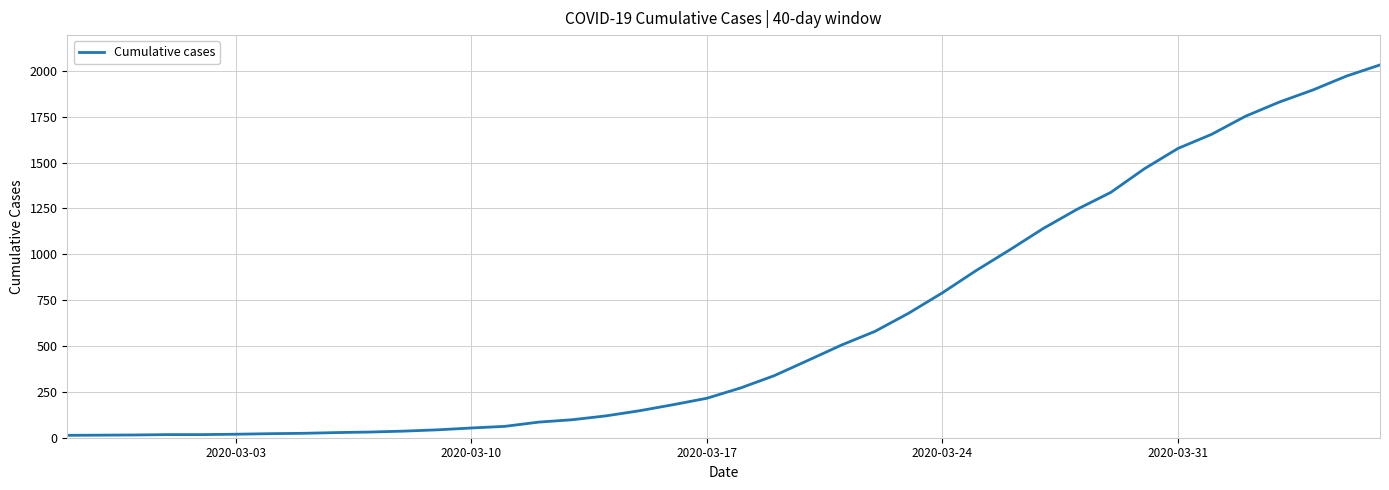

What is the difference between the maximum and minimum values?

2019